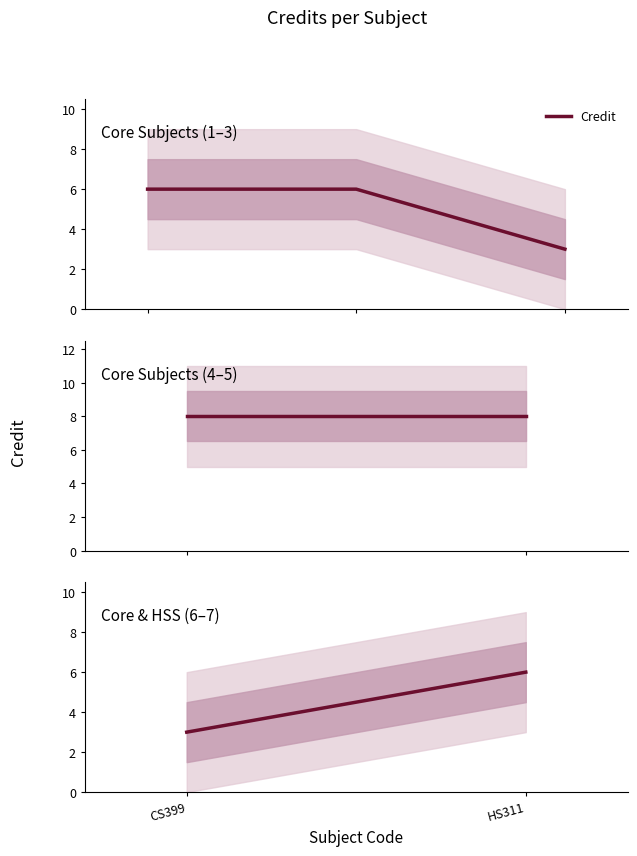

How many distinct data groups are displayed?

1